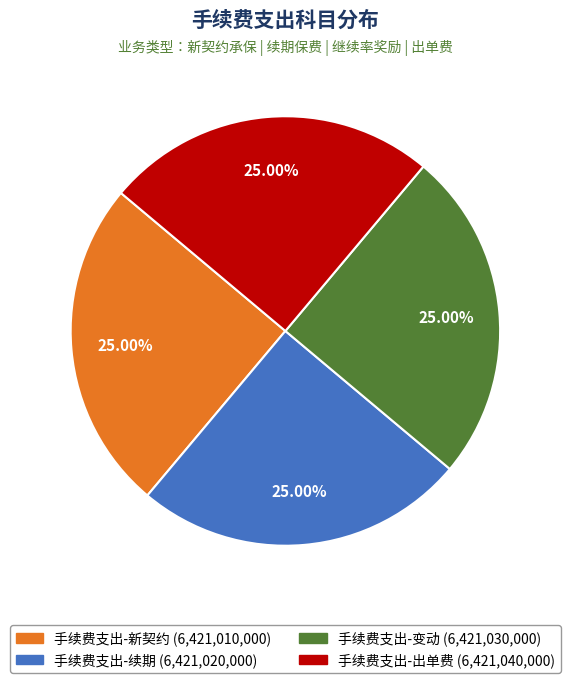

Does 手续费支出-续期 account for over 50% of the chart?

No